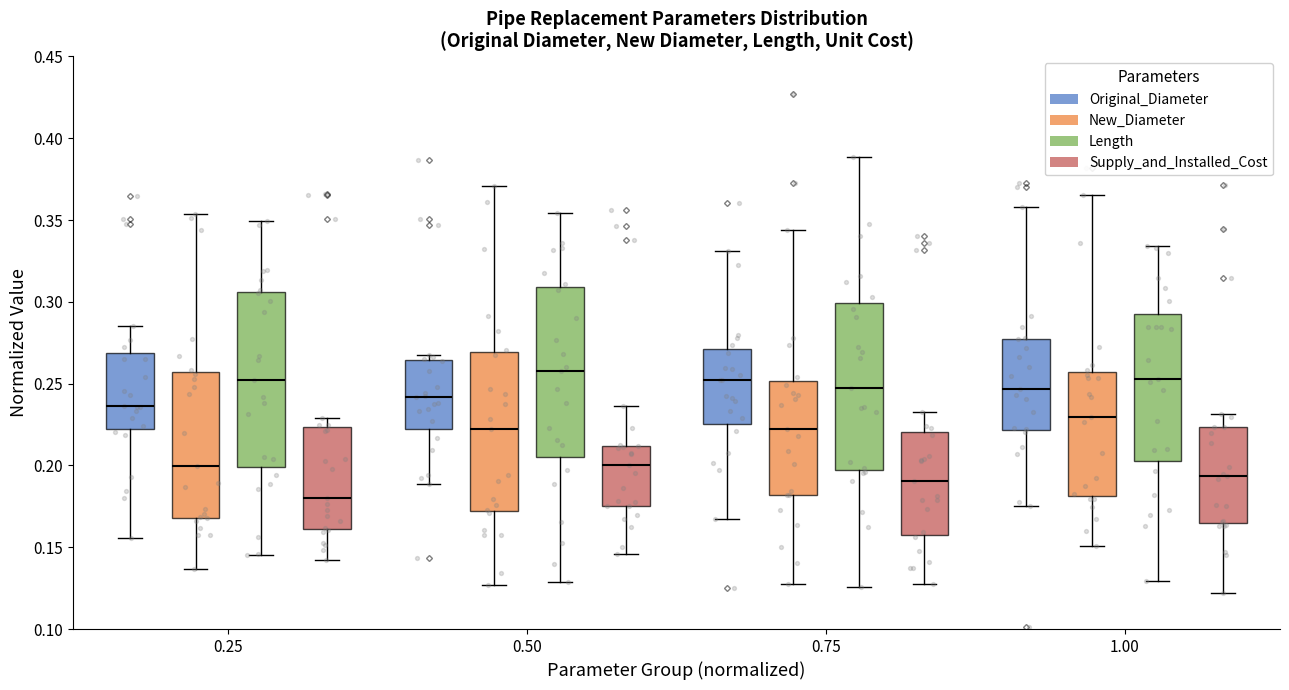

Reading left to right, transcribe this box plot: for each box, give where its median line is, the range the box spans, and where its two whiskers end, as read against the y-axis. The values are not printed on the chart, so give them approximately, as read against the axis.

0.25 (Original_Diameter): median 0.235, box 0.220 to 0.270, whiskers 0.155 to 0.285
0.25 (New_Diameter): median 0.200, box 0.170 to 0.255, whiskers 0.135 to 0.355
0.25 (Length): median 0.250, box 0.200 to 0.305, whiskers 0.145 to 0.350
0.25 (Supply_and_Installed_Cost): median 0.180, box 0.160 to 0.225, whiskers 0.140 to 0.230
0.50 (Original_Diameter): median 0.240, box 0.220 to 0.265, whiskers 0.190 to 0.270
0.50 (New_Diameter): median 0.220, box 0.170 to 0.270, whiskers 0.125 to 0.370
0.50 (Length): median 0.260, box 0.205 to 0.310, whiskers 0.130 to 0.355
0.50 (Supply_and_Installed_Cost): median 0.200, box 0.175 to 0.210, whiskers 0.145 to 0.235
0.75 (Original_Diameter): median 0.250, box 0.225 to 0.270, whiskers 0.165 to 0.330
0.75 (New_Diameter): median 0.225, box 0.180 to 0.250, whiskers 0.125 to 0.345
0.75 (Length): median 0.250, box 0.195 to 0.300, whiskers 0.125 to 0.390
0.75 (Supply_and_Installed_Cost): median 0.190, box 0.160 to 0.220, whiskers 0.130 to 0.235
1.00 (Original_Diameter): median 0.245, box 0.220 to 0.275, whiskers 0.175 to 0.360
1.00 (New_Diameter): median 0.230, box 0.180 to 0.255, whiskers 0.150 to 0.365
1.00 (Length): median 0.255, box 0.205 to 0.295, whiskers 0.130 to 0.335
1.00 (Supply_and_Installed_Cost): median 0.195, box 0.165 to 0.225, whiskers 0.120 to 0.230